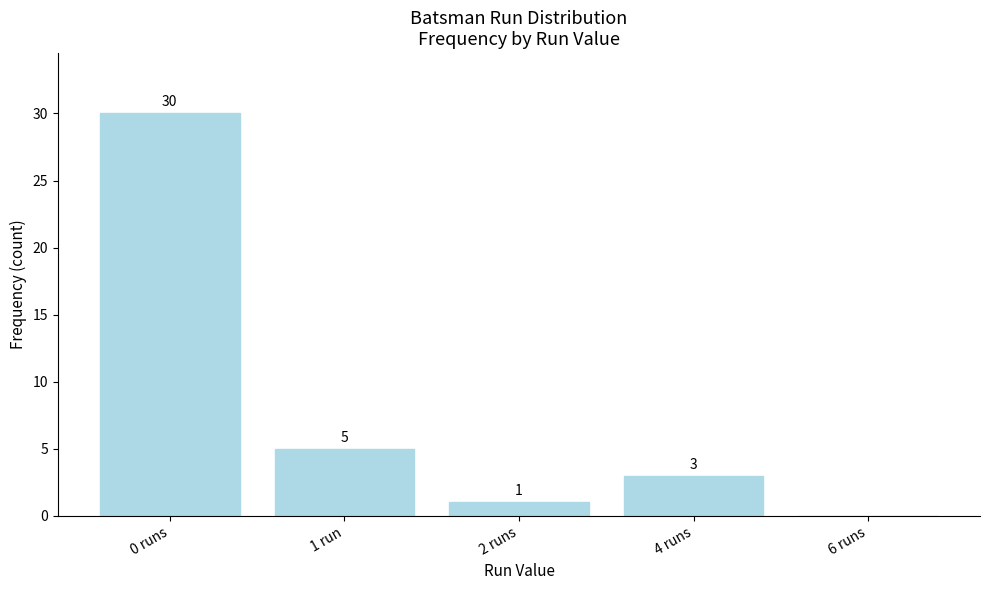

Reading left to right, what are all the values shown in this chart?

0 runs=30	1 run=5	2 runs=1	4 runs=3	6 runs=0